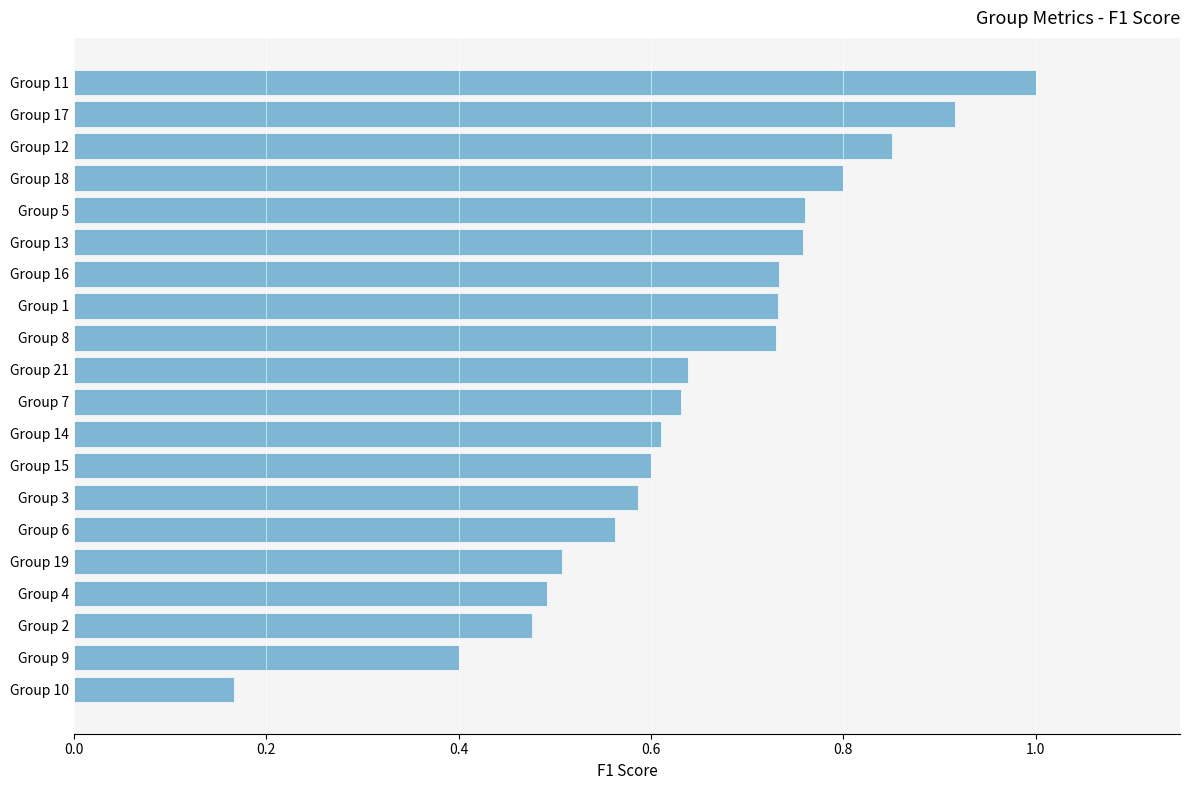

The chart shows a value of 0.3 at Group 2. True or false?

False